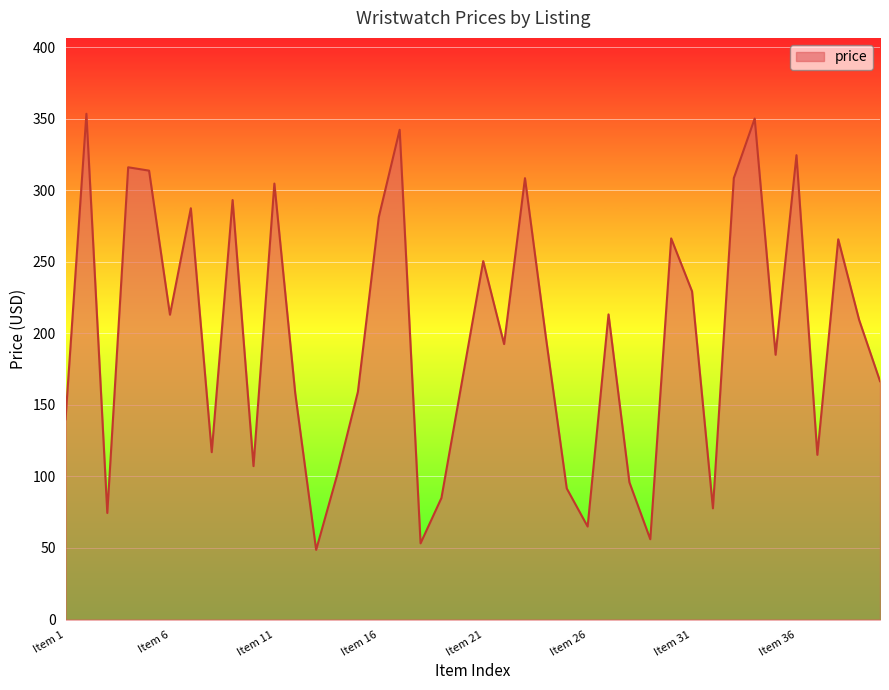

What is the greatest value displayed?

353.4